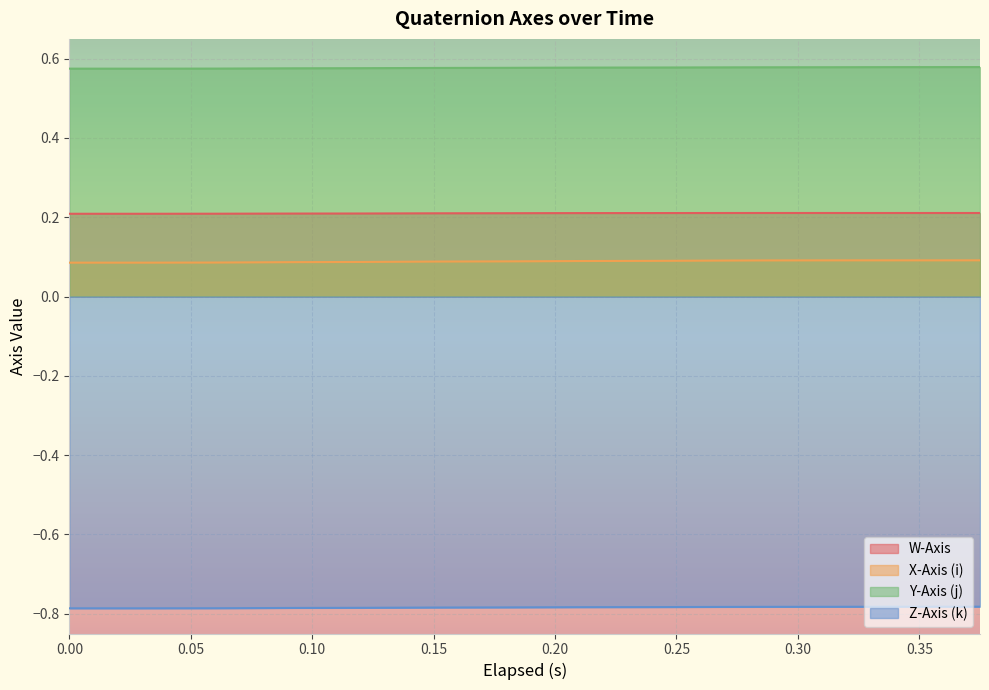

At how many categories does at least one series exceed 0?

20